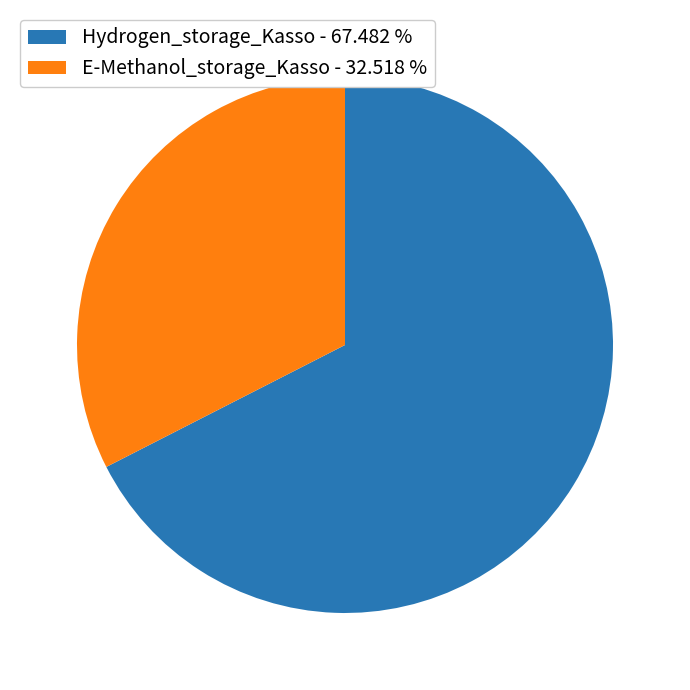

True or false: Hydrogen_storage_Kasso accounts for 54% of the total.

False